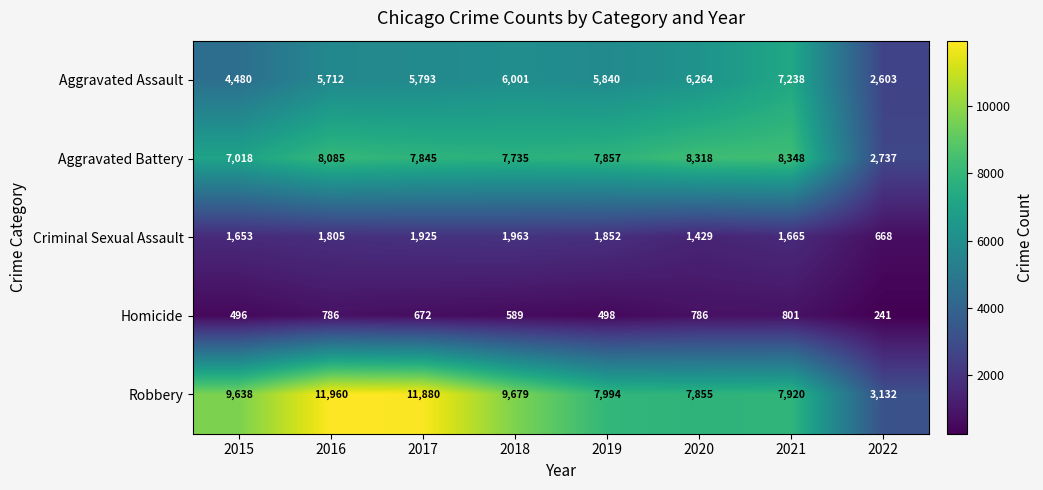

Rank the series by their maximum value, from lowest to highest.

Homicide, Criminal Sexual Assault, Aggravated Assault, Aggravated Battery, Robbery